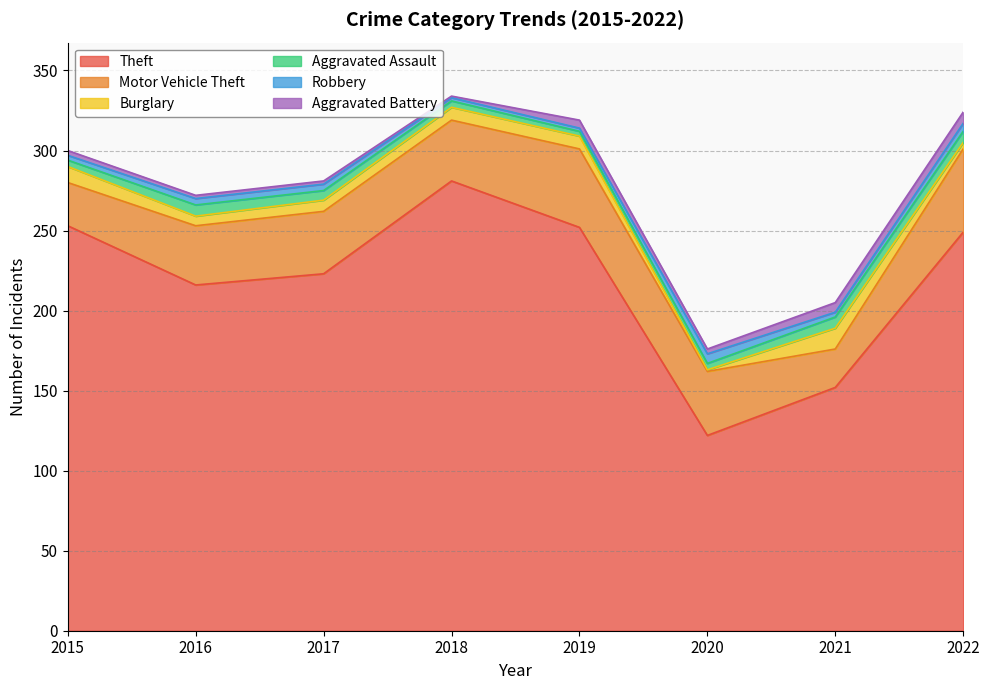

How many values in the Aggravated Battery series exceed 3?

3